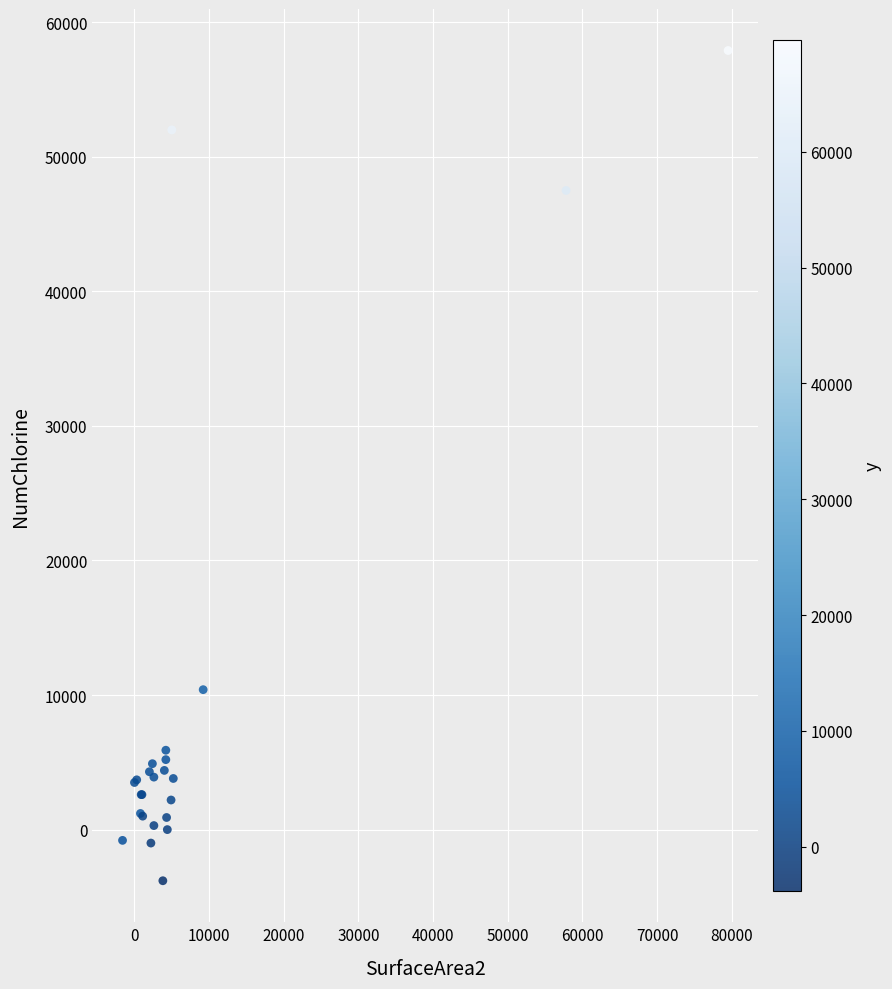

What Y value in the scatter plot is closest to 27050?

10400